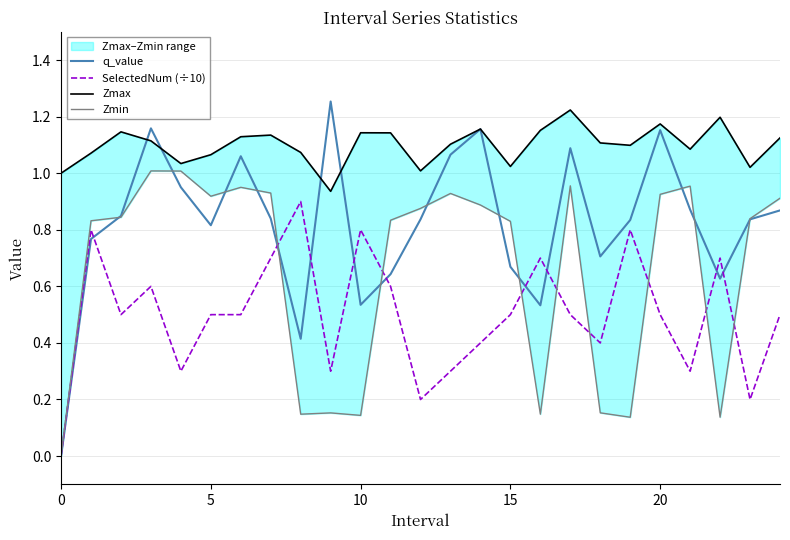

Which series changed the most between 12 and 22?

Zmin